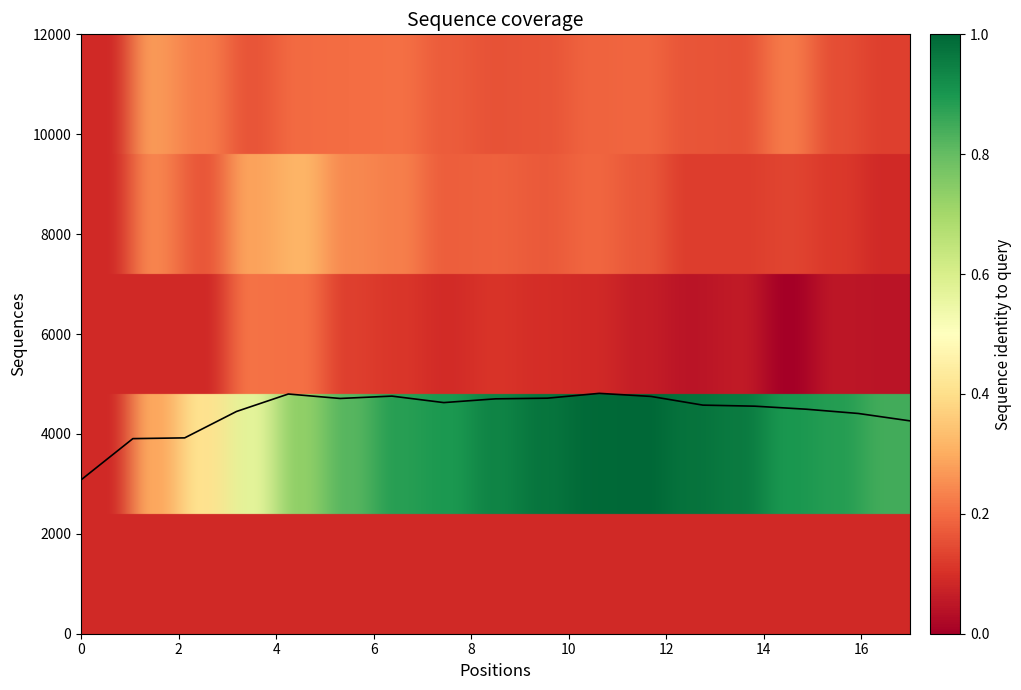

What is the smallest value displayed?

3079.7